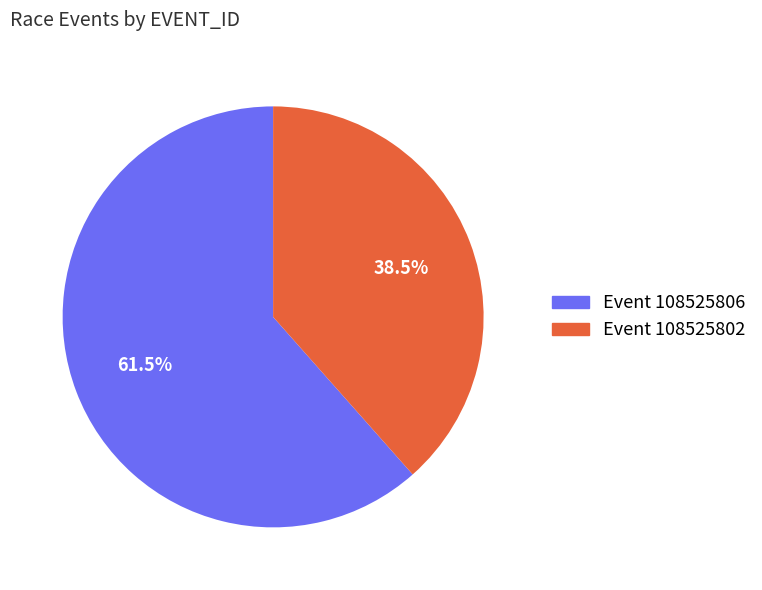

Which slice is the smallest?

Event 108525802